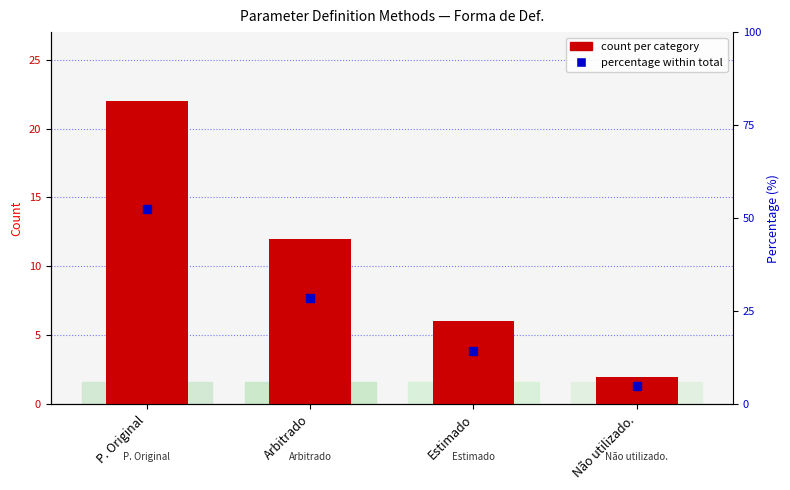

At how many categories does at least one series exceed 14?

3